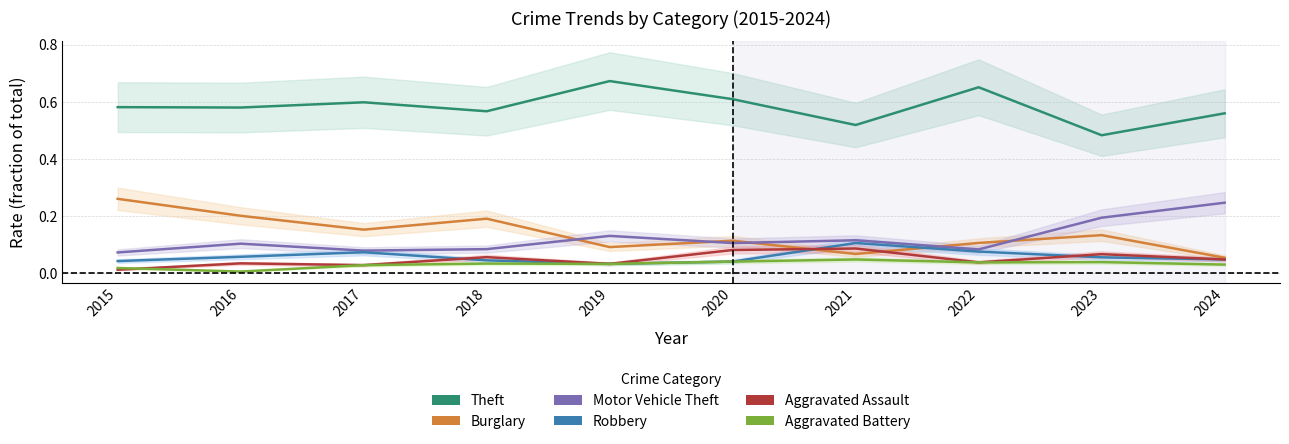

True or false: Burglary and Aggravated Battery intersect in this chart.

False